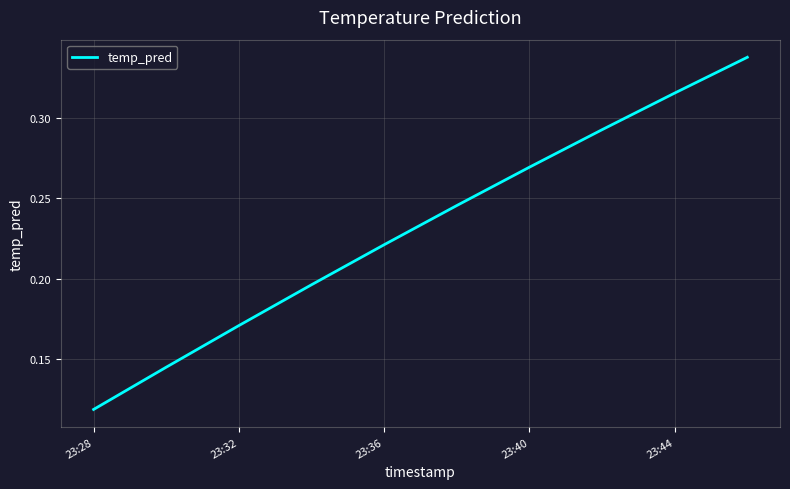

Does the chart display data point markers on the line(s)?

No